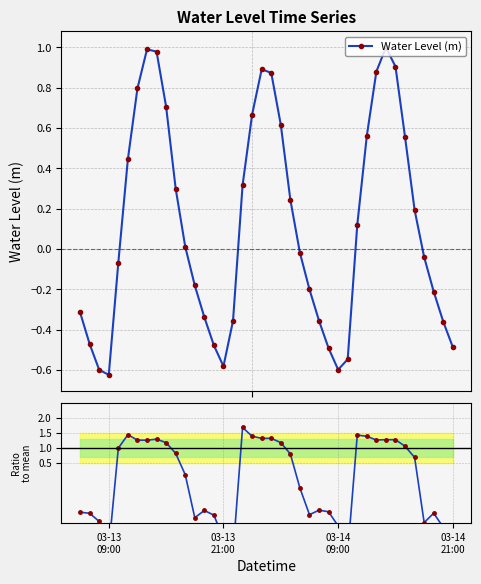

Which series has the largest range (max minus min)?

Ratio to mean